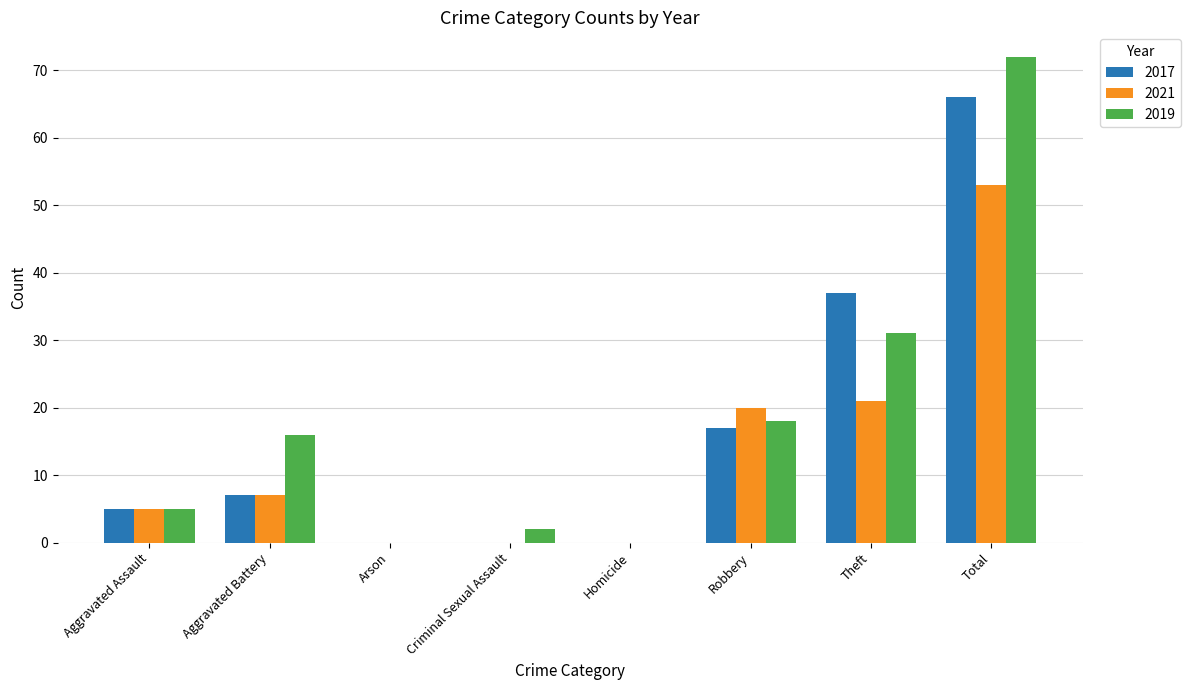

What are all the series names shown in the legend?

2017, 2021, 2019